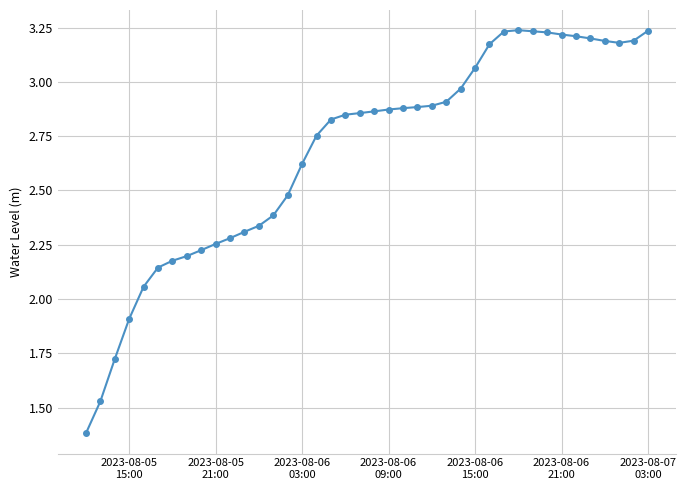

What is the smallest value displayed?

1.4